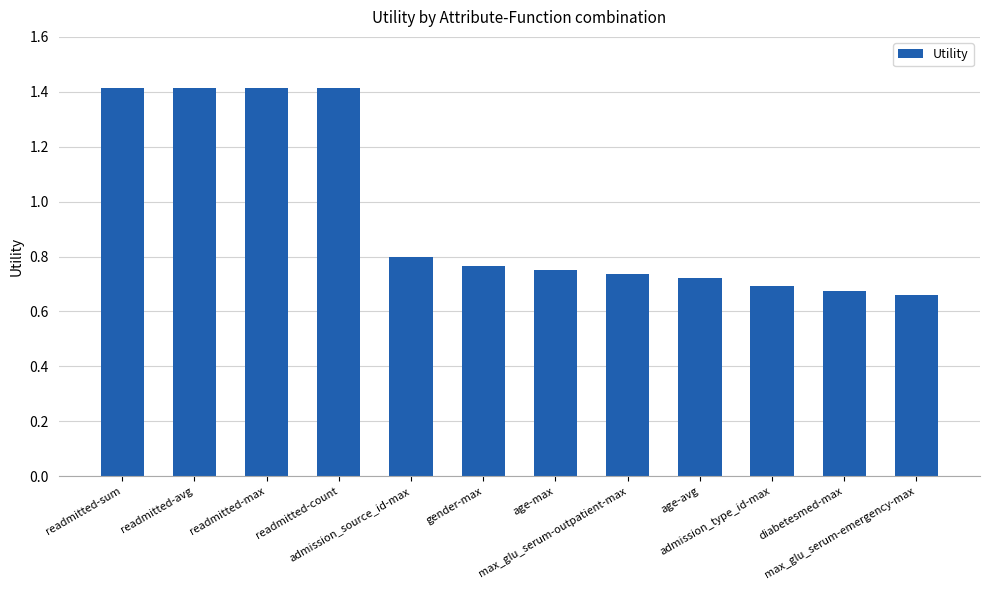

What is the greatest value displayed?

1.4